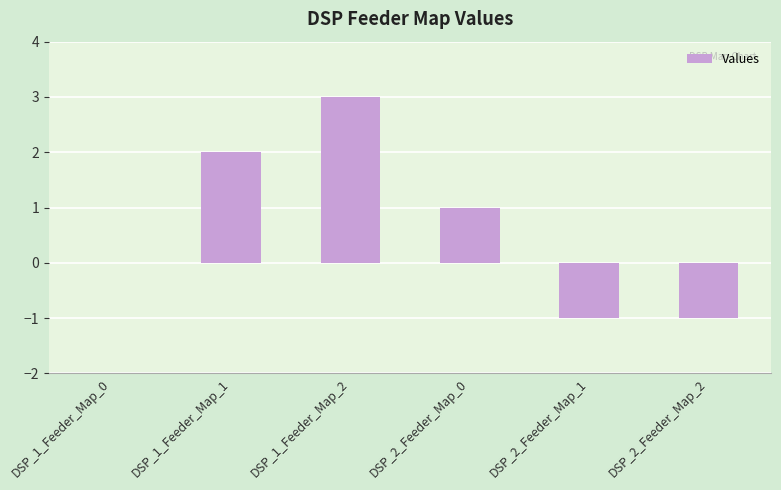

The chart shows a value of 0 at DSP_2_Feeder_Map_0. True or false?

False